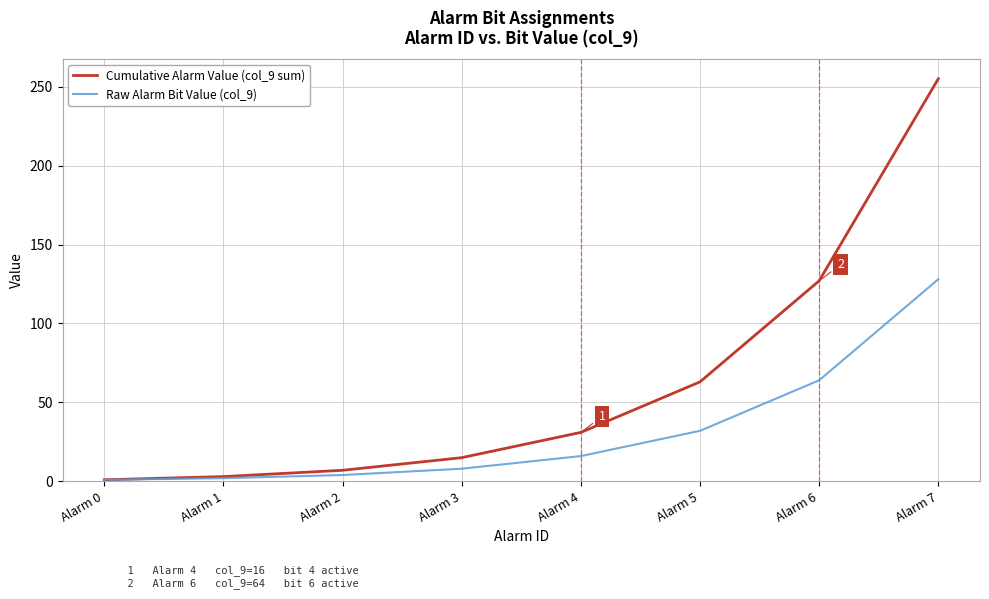

Which series has the largest range (max minus min)?

Cumulative Alarm Value (col_9 sum)